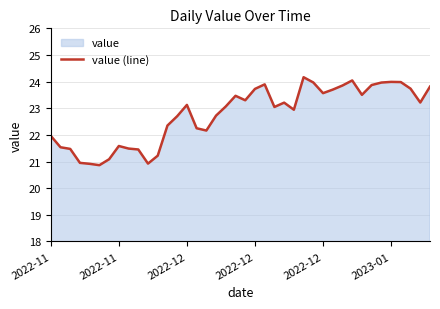

The value at 2022-12 is 23.6. True or false?

True